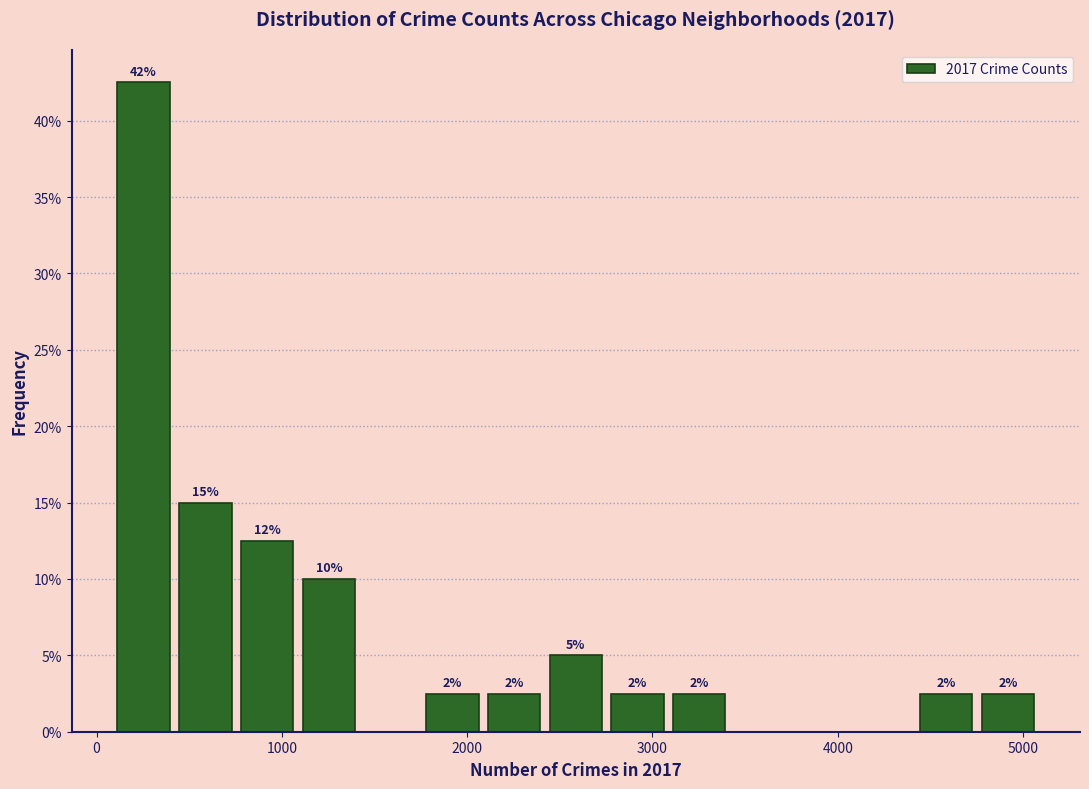

Around what value on the x-axis is the tallest bar? Give the approximate position of its centre, as read against the axis.

300